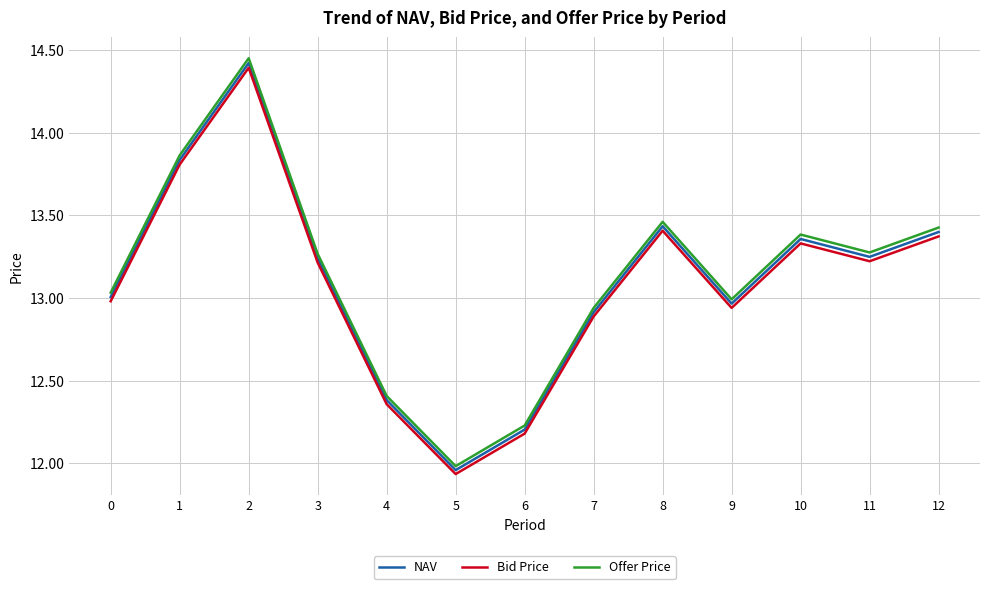

The Offer Price series shows 4.7 at 11. True or false?

False